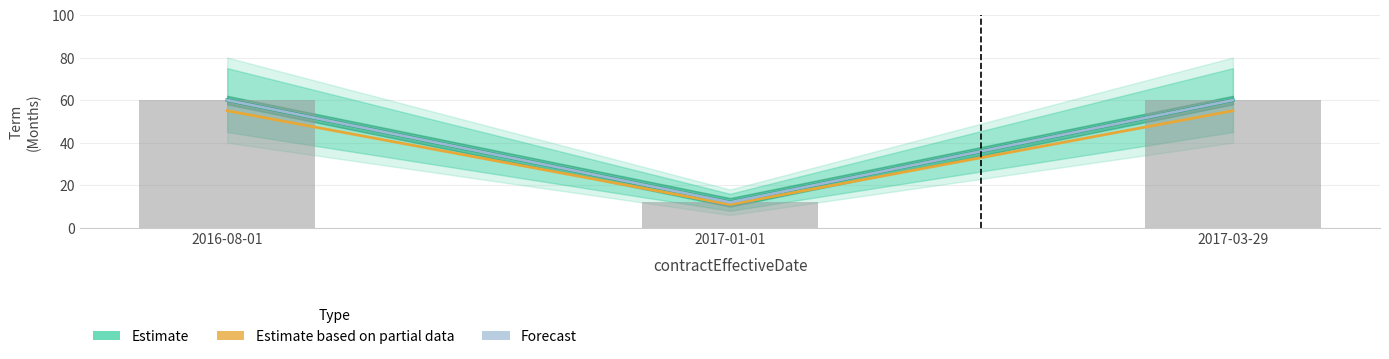

What is the total value across all series at 2017-03-29?

235